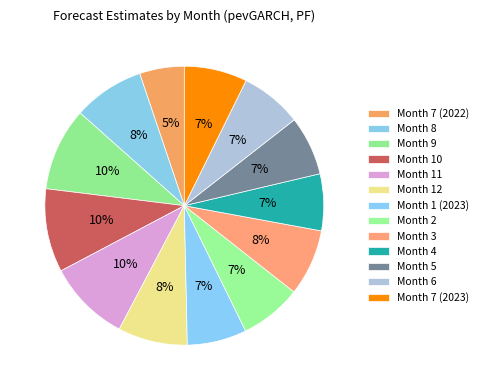

To the nearest percent, what portion does Month 2 represent?

7%